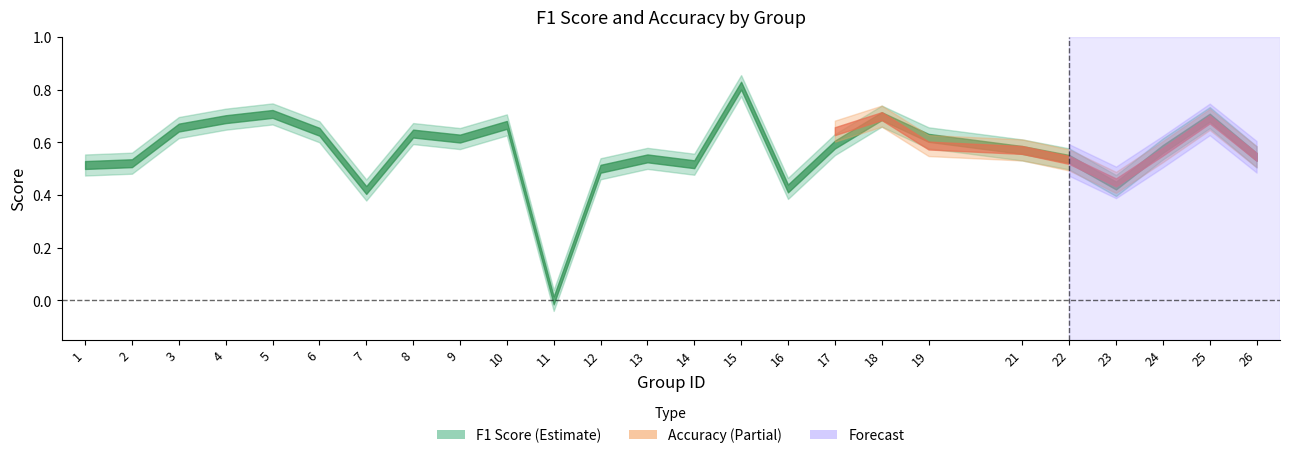

The f1 series shows 0.5 at 14. True or false?

True